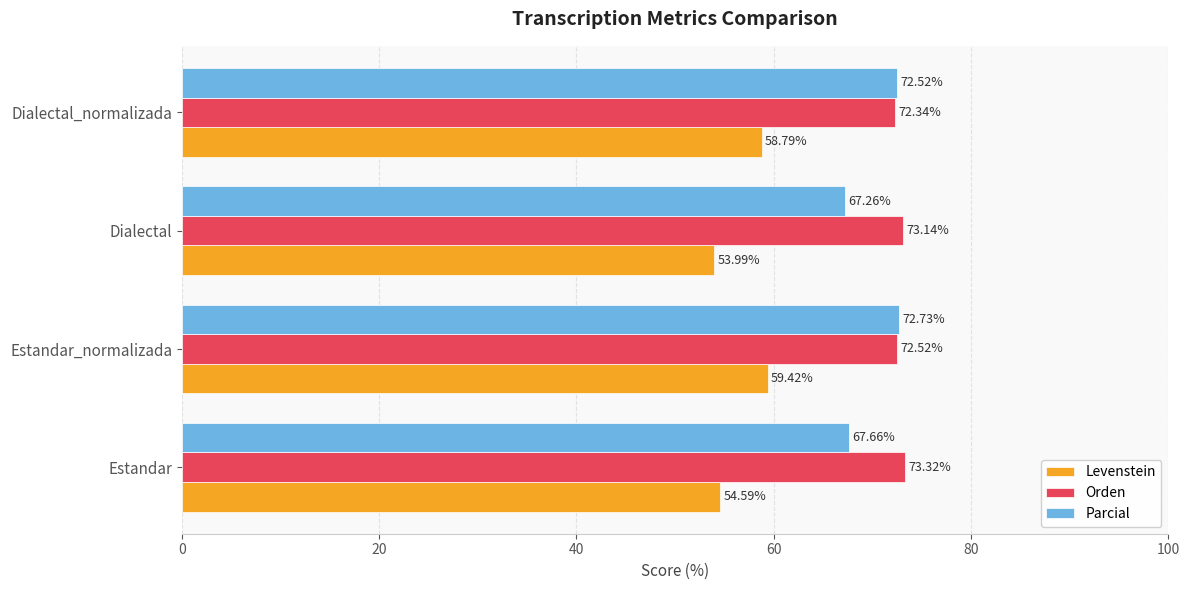

What is the average value of the Levenstein series?

56.7